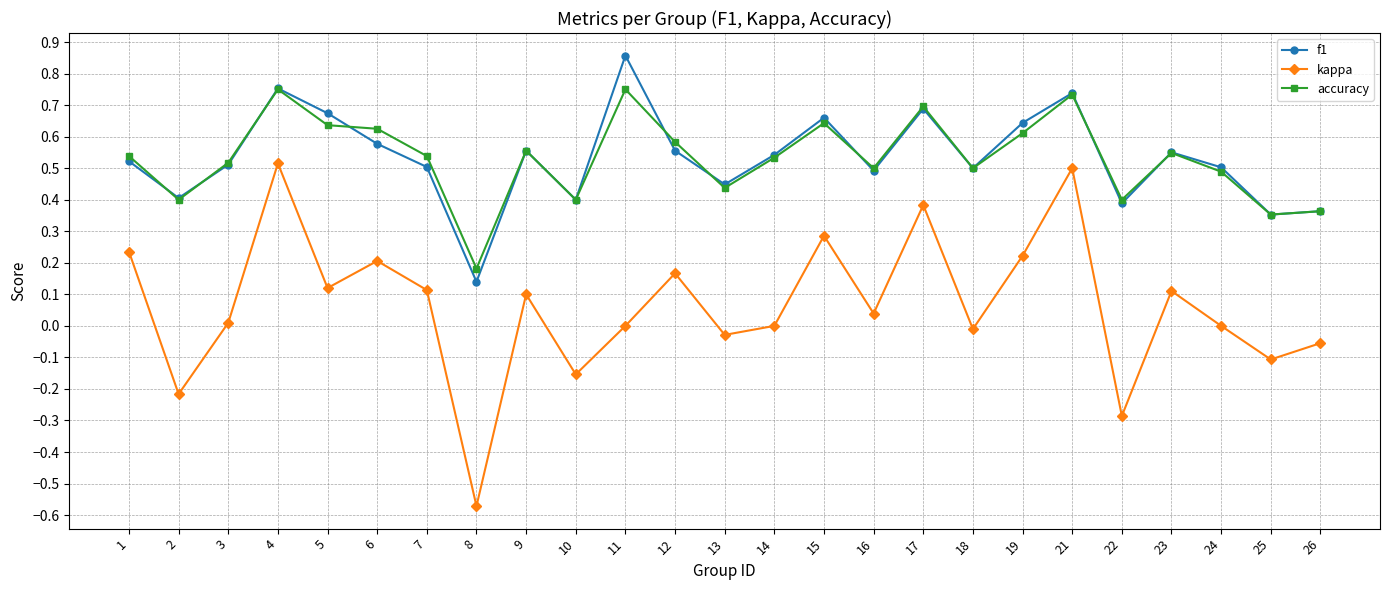

At how many categories does at least one series exceed 0?

25